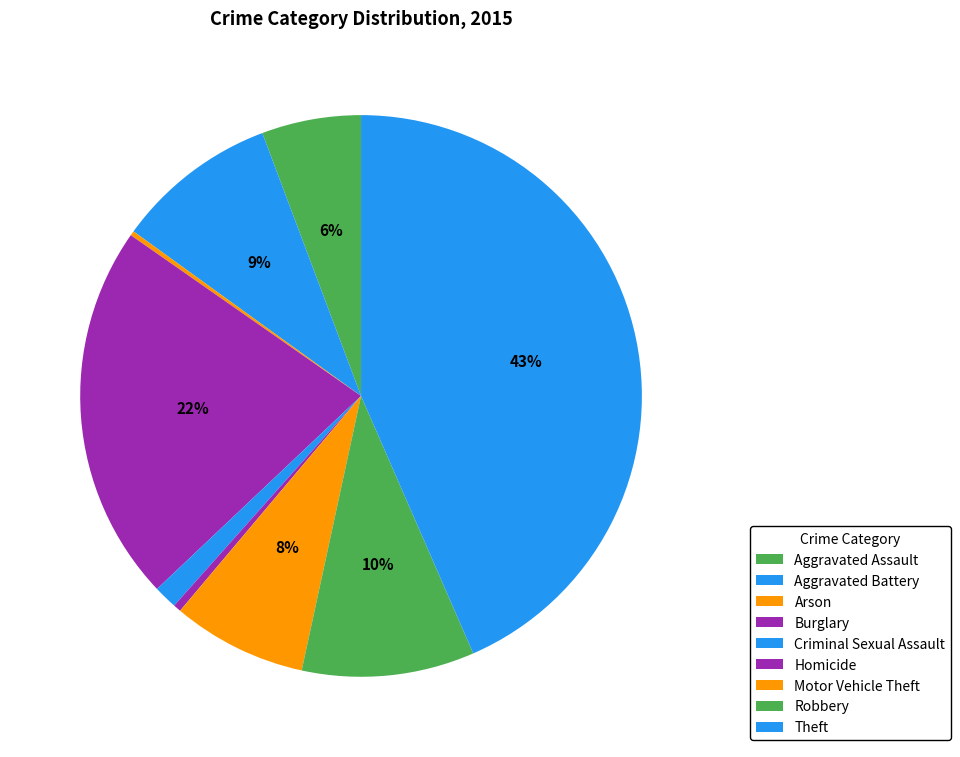

Which category has the biggest portion of the pie?

Theft